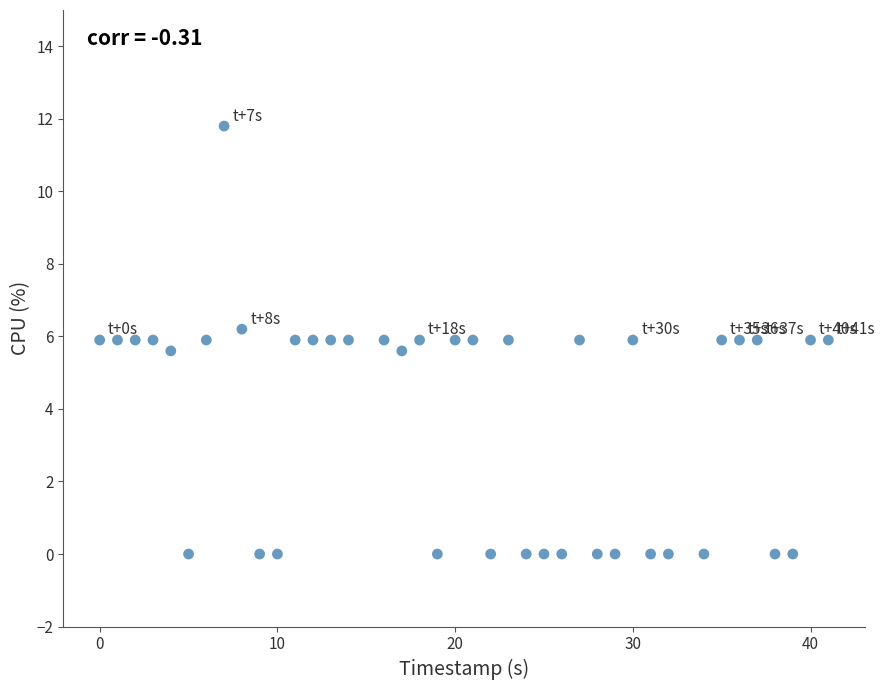

What is the range of X values (max minus min)?

41.0